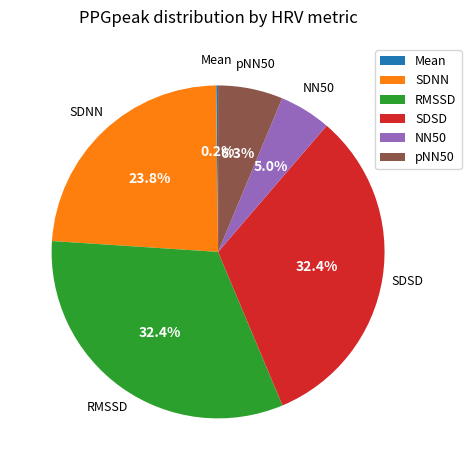

How much of the chart is everything except SDSD?

67.6%